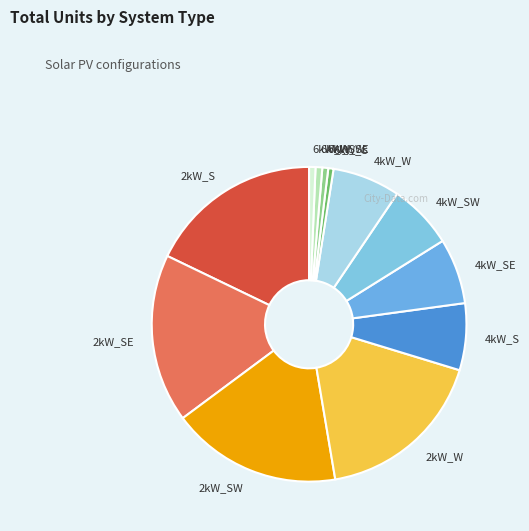

The 2kW_SE slice represents 17% of the pie. True or false?

True